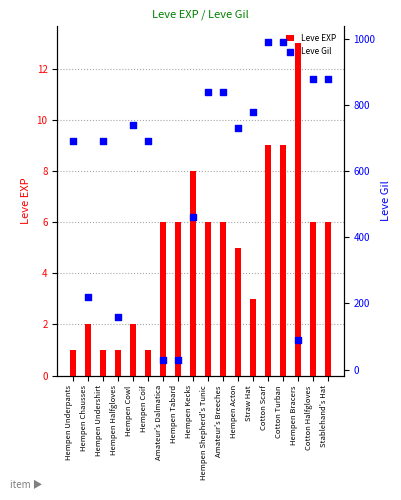

Which series has the largest total across all categories?

Leve Gil